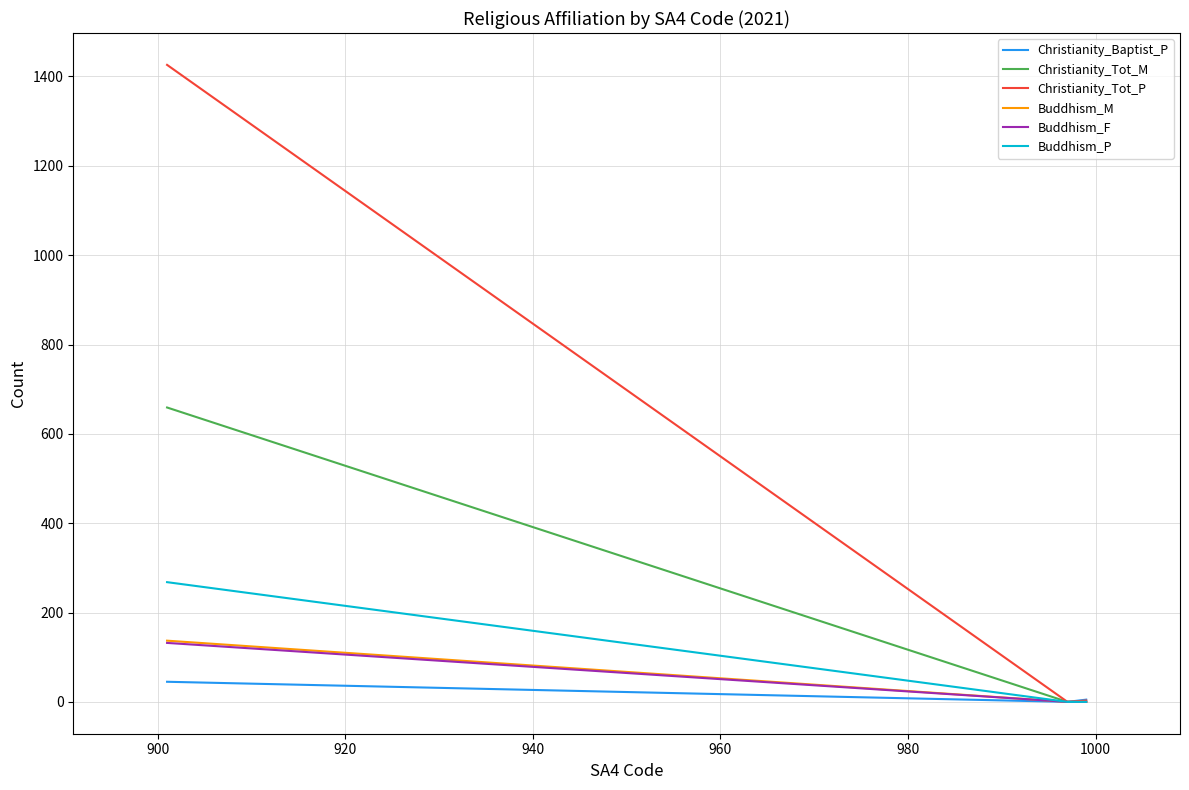

What is the maximum value for Buddhism_P?

268